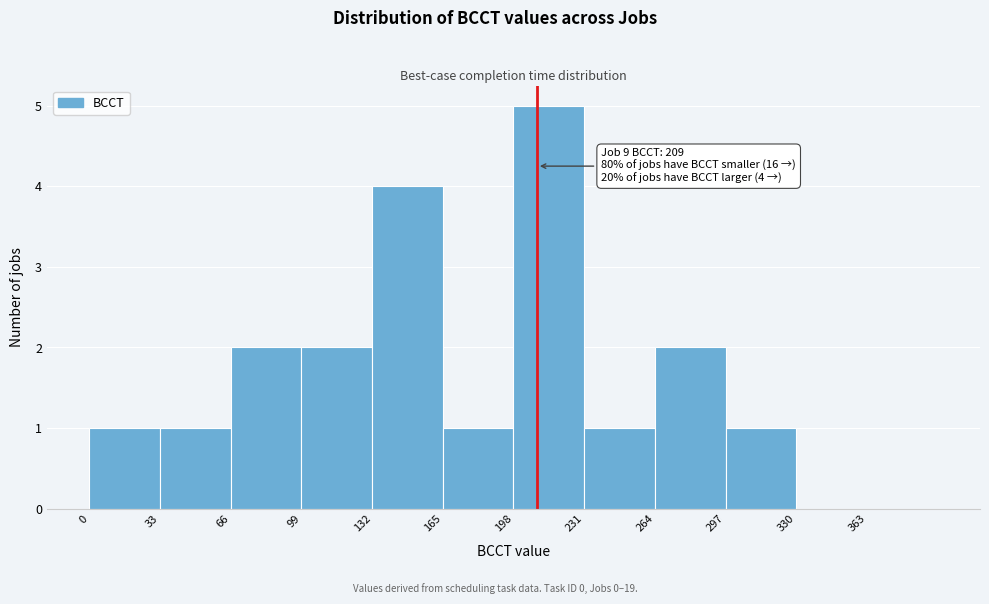

Which range on the x-axis has the tallest bar?

198 to 231